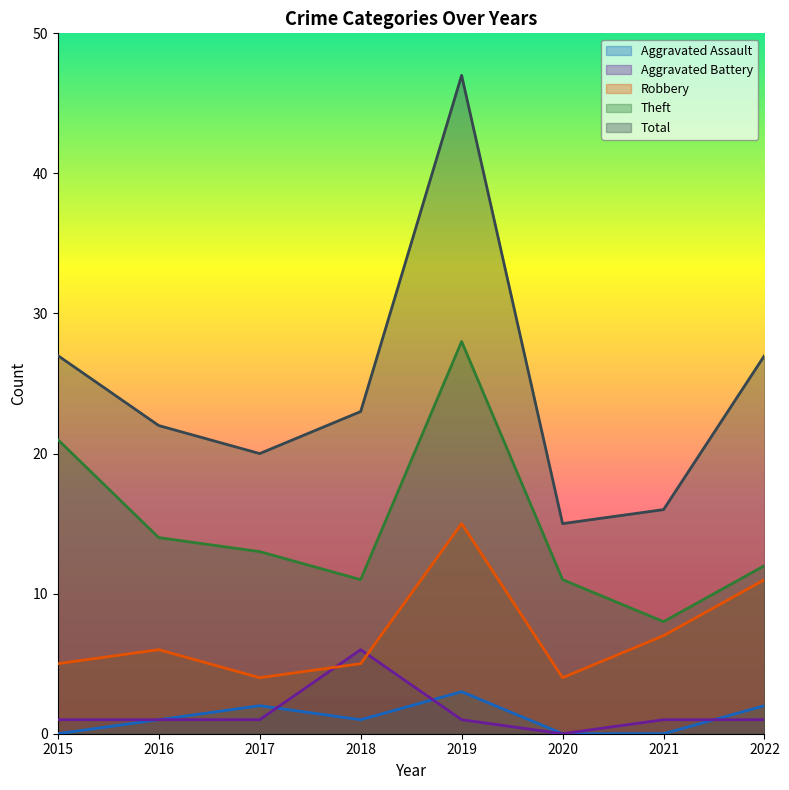

Reading right to left, extract all data points from this chart.

Aggravated Assault: 2022=2	2021=0	2020=0	2019=3	2018=1	2017=2	2016=1	2015=0
Aggravated Battery: 2022=1	2021=1	2020=0	2019=1	2018=6	2017=1	2016=1	2015=1
Robbery: 2022=11	2021=7	2020=4	2019=15	2018=5	2017=4	2016=6	2015=5
Theft: 2022=12	2021=8	2020=11	2019=28	2018=11	2017=13	2016=14	2015=21
Total: 2022=27	2021=16	2020=15	2019=47	2018=23	2017=20	2016=22	2015=27